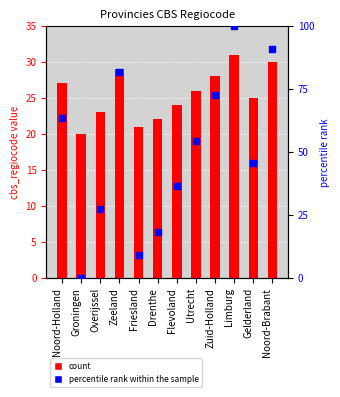

Which series has the largest total across all categories?

percentile rank within the sample